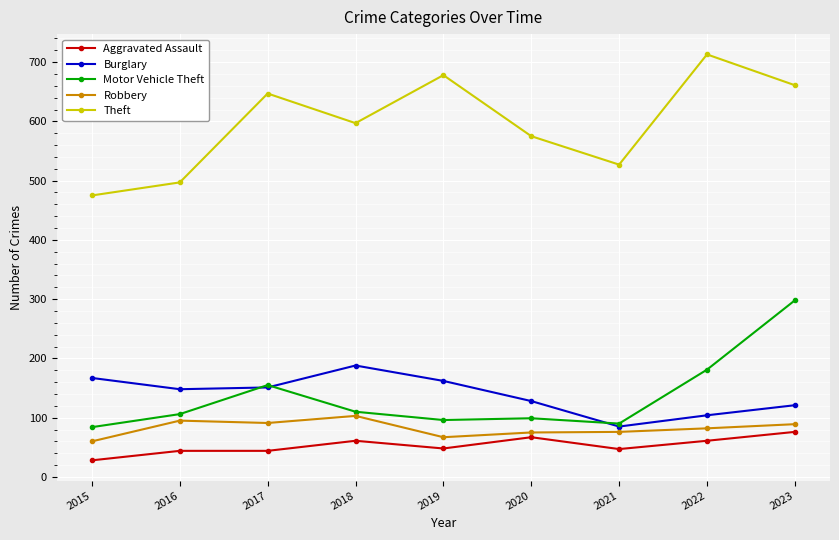

True or false: Robbery has a value of 67 at 2019.

True